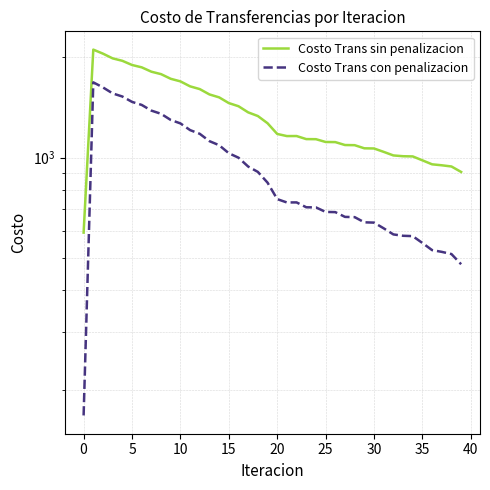

Rank the series at 10 from highest to lowest value.

Costo Trans sin penalizacion, Costo Trans con penalizacion